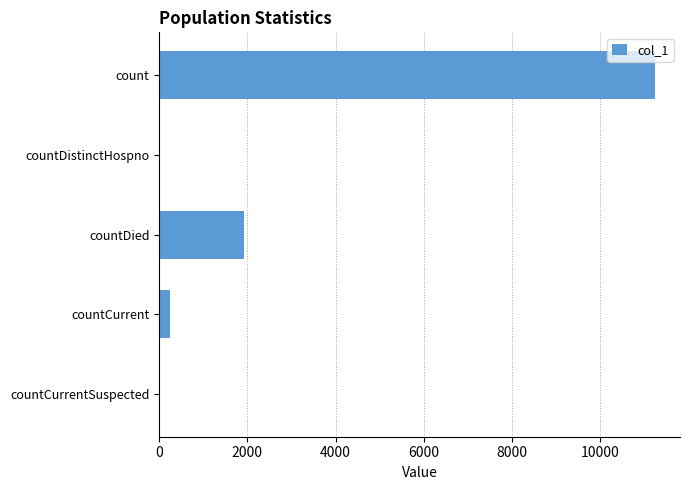

How many data points does each series have?

5